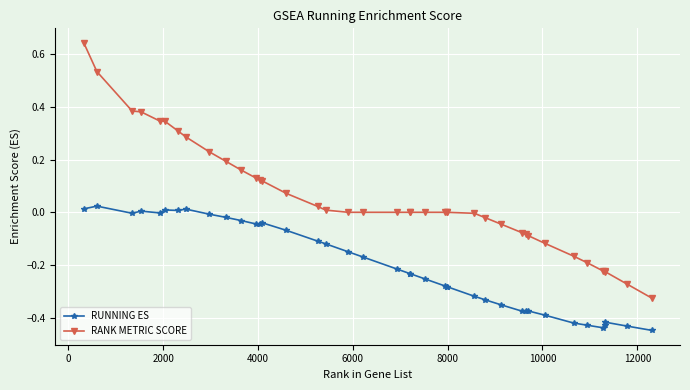

True or false: RANK METRIC SCORE and RUNNING ES intersect in this chart.

False